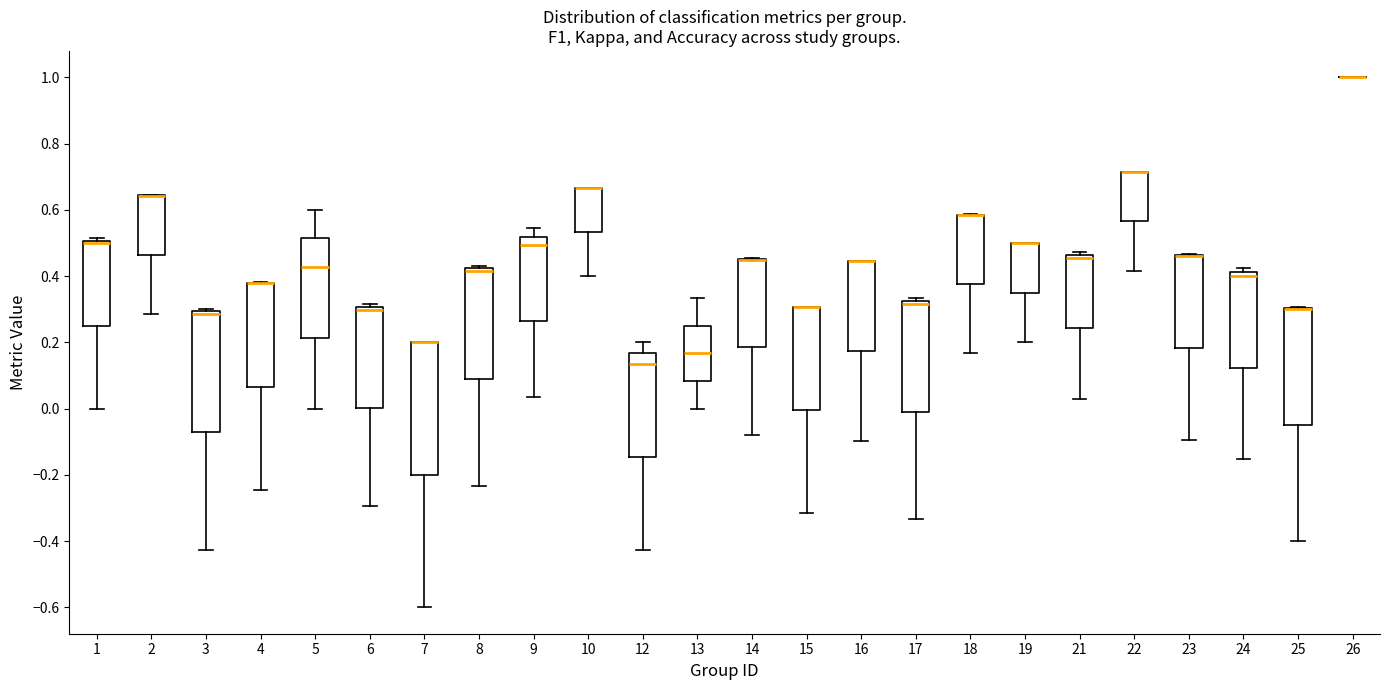

Reading left to right, transcribe this box plot: for each box, give where its median line is, the range the box spans, and where its two whiskers end, as read against the y-axis. The values are not printed on the chart, so give them approximately, as read against the axis.

1: median 0.50 (just below the box's upper edge), box 0.26 to 0.50, whiskers 0.00 to 0.52
2: median 0.64 (drawn on the box's upper edge), box 0.46 to 0.64, whiskers 0.28 to 0.64
3: median 0.28, box -0.08 to 0.30, whiskers -0.42 to 0.30 (just above the box's upper edge)
4: median 0.38 (drawn on the box's upper edge), box 0.06 to 0.38, whiskers -0.24 to 0.38
5: median 0.42, box 0.22 to 0.52, whiskers 0.00 to 0.60
6: median 0.30 (just below the box's upper edge), box 0.00 to 0.30, whiskers -0.30 to 0.32
7: median 0.20 (drawn on the box's upper edge), box -0.20 to 0.20, whiskers -0.60 to 0.20
8: median 0.42 (drawn on the box's upper edge), box 0.10 to 0.42, whiskers -0.24 to 0.42 (just above the box's upper edge)
9: median 0.50, box 0.26 to 0.52, whiskers 0.04 to 0.54
10: median 0.66 (drawn on the box's upper edge), box 0.54 to 0.66, whiskers 0.40 to 0.66
12: median 0.14, box -0.14 to 0.16, whiskers -0.42 to 0.20
13: median 0.16, box 0.08 to 0.26, whiskers 0.00 to 0.34
14: median 0.46 (drawn on the box's upper edge), box 0.18 to 0.46, whiskers -0.08 to 0.46
15: median 0.30 (drawn on the box's upper edge), box 0.00 to 0.30, whiskers -0.32 to 0.30
16: median 0.44 (drawn on the box's upper edge), box 0.18 to 0.44, whiskers -0.10 to 0.44
17: median 0.32 (just below the box's upper edge), box 0.00 to 0.32, whiskers -0.34 to 0.34
18: median 0.58 (drawn on the box's upper edge), box 0.38 to 0.58, whiskers 0.16 to 0.58
19: median 0.50 (drawn on the box's upper edge), box 0.36 to 0.50, whiskers 0.20 to 0.50
21: median 0.46 (just below the box's upper edge), box 0.24 to 0.46, whiskers 0.02 to 0.48
22: median 0.72 (drawn on the box's upper edge), box 0.56 to 0.72, whiskers 0.42 to 0.72
23: median 0.46 (drawn on the box's upper edge), box 0.18 to 0.46, whiskers -0.10 to 0.46
24: median 0.40, box 0.12 to 0.42, whiskers -0.16 to 0.42 (just above the box's upper edge)
25: median 0.30 (drawn on the box's upper edge), box -0.04 to 0.30, whiskers -0.40 to 0.30
26: box collapsed to a line at 1.00, whiskers 1.00 to 1.00